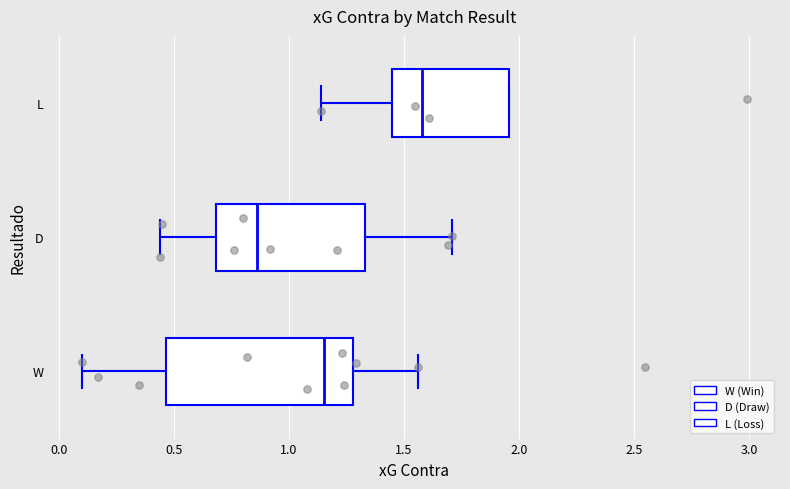

Which box is the widest, from its left edge to its right edge?

W